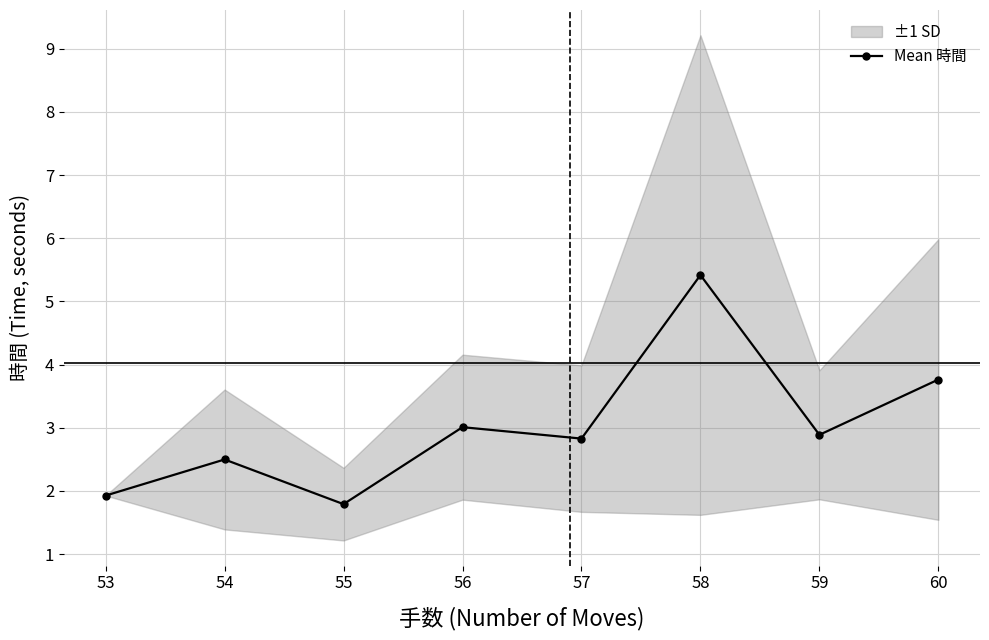

Rank the categories by value from highest to lowest.

58, 60, 56, 59, 57, 54, 53, 55